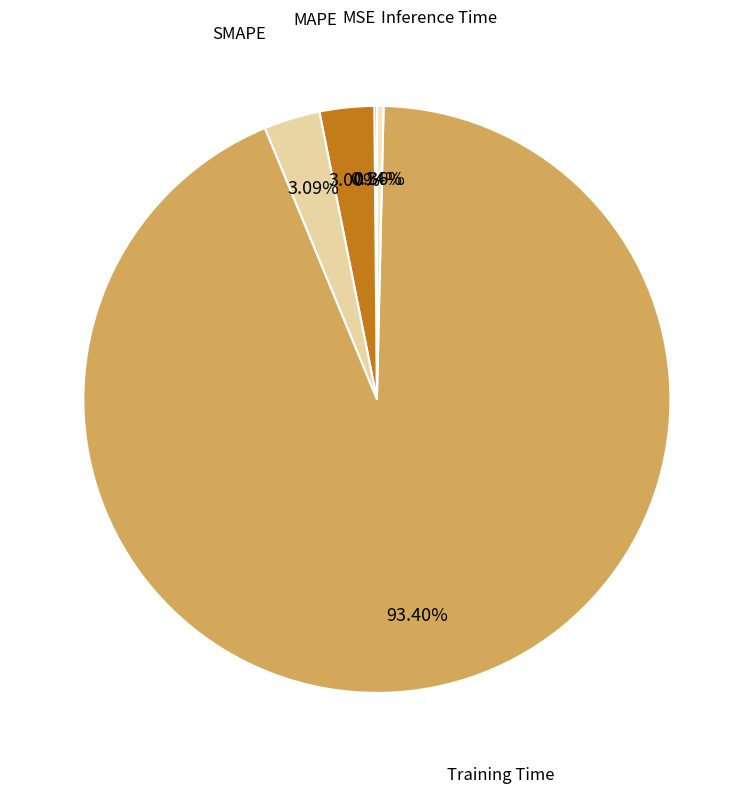

To the nearest percent, what is the difference between the largest and smallest slice percentages?

93%